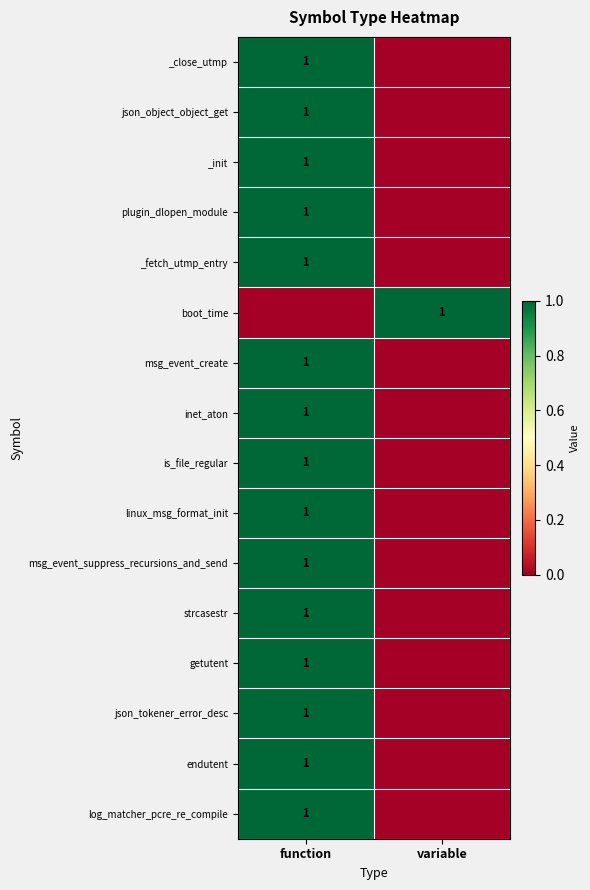

What is the total value across all series at function?

15